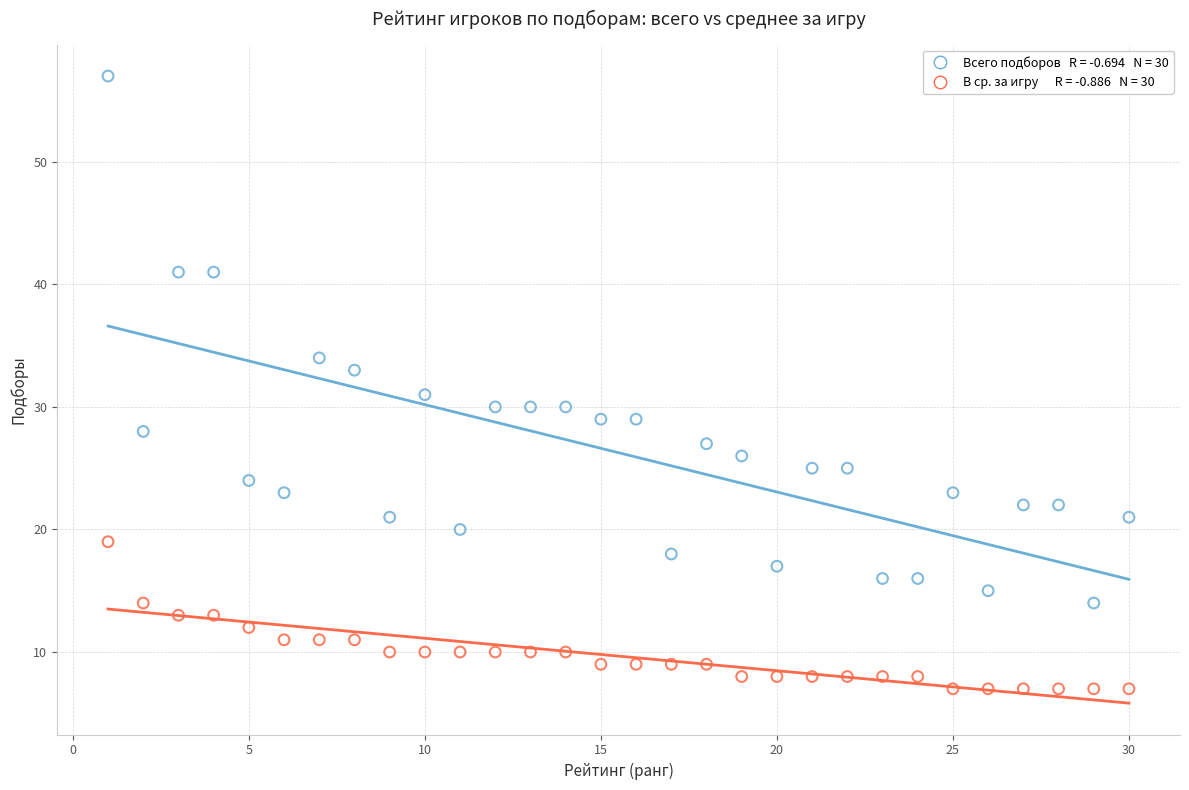

Across all data points, what is the range of X values (max minus min)?

29